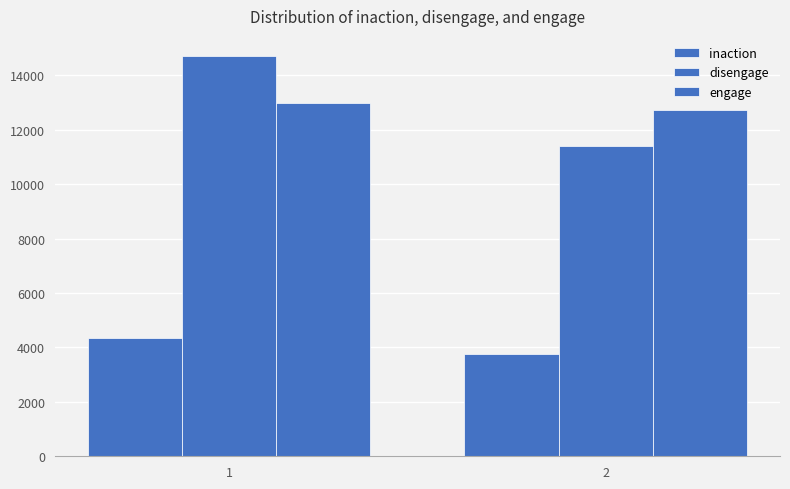

The engage series shows 21567 at 1. True or false?

False